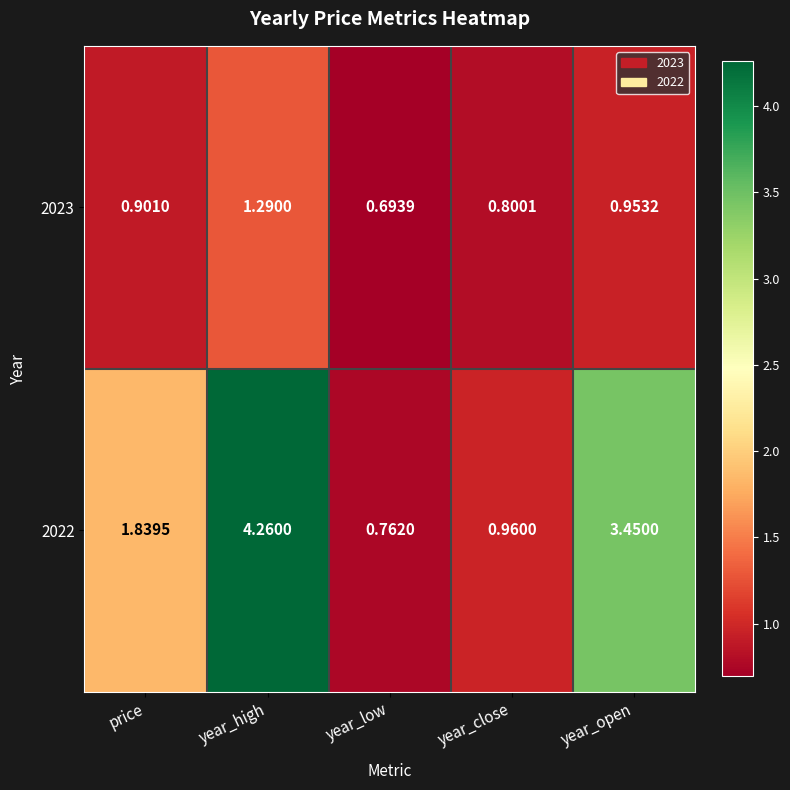

Rank the categories by 2022 value from highest to lowest.

year_high, year_open, price, year_close, year_low